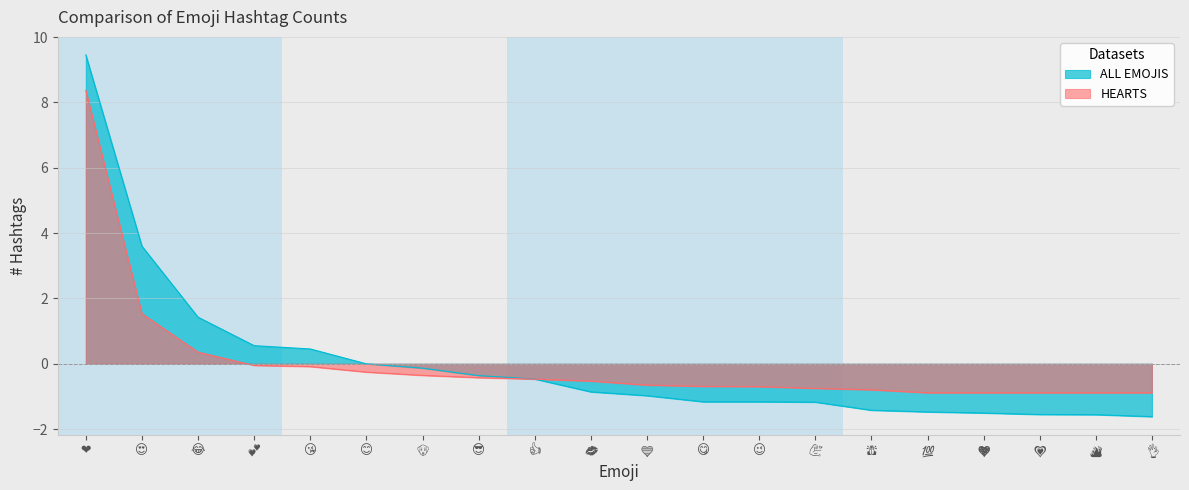

At how many categories does at least one series exceed 1?

3